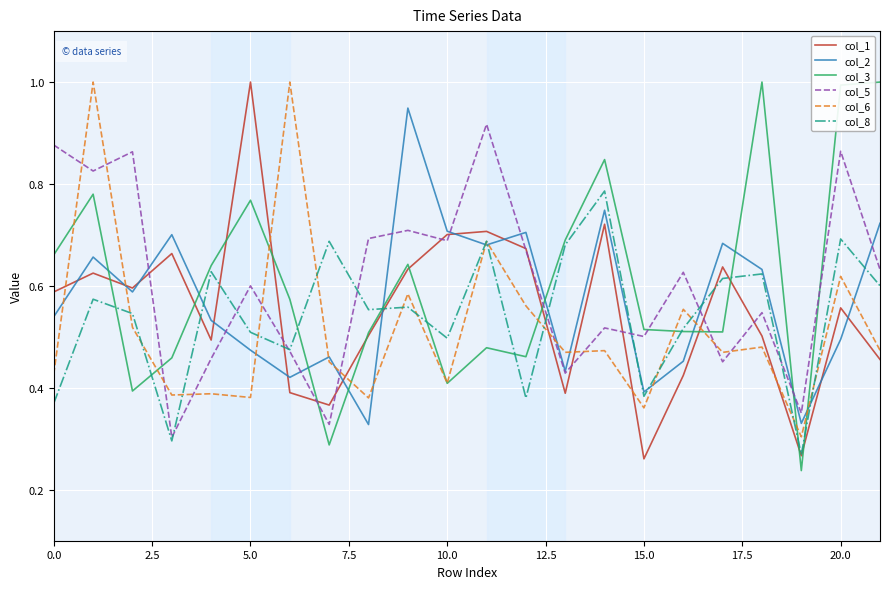

What is the greatest value displayed?

1.0